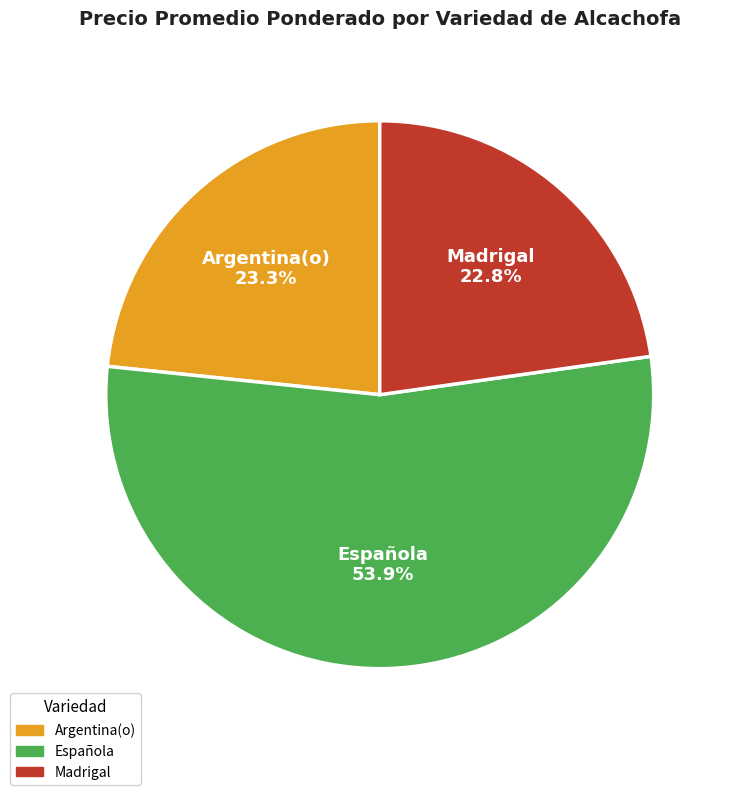

Is there any slice that represents more than half of the pie?

Yes